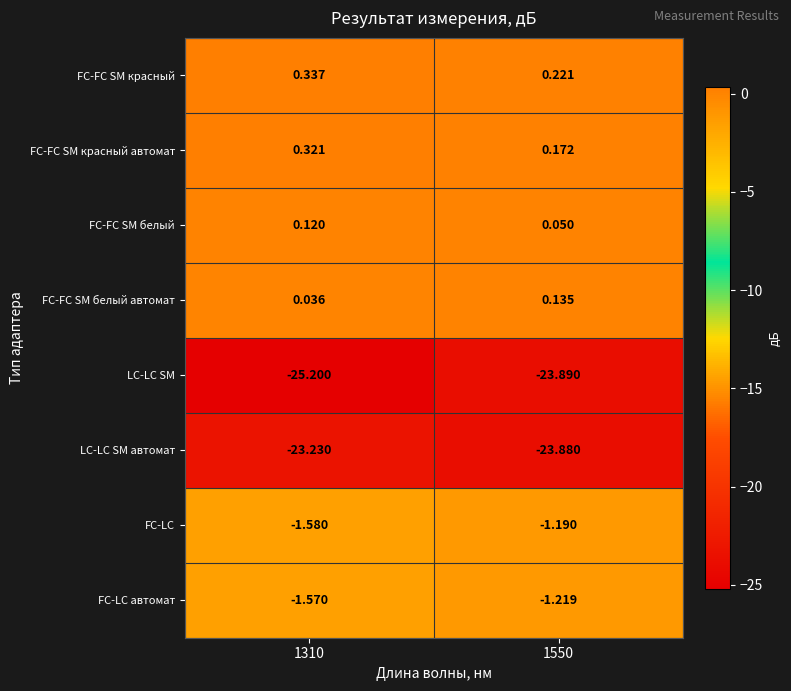

Between 1310 and 1550, which series saw the biggest shift?

LC-LC SM